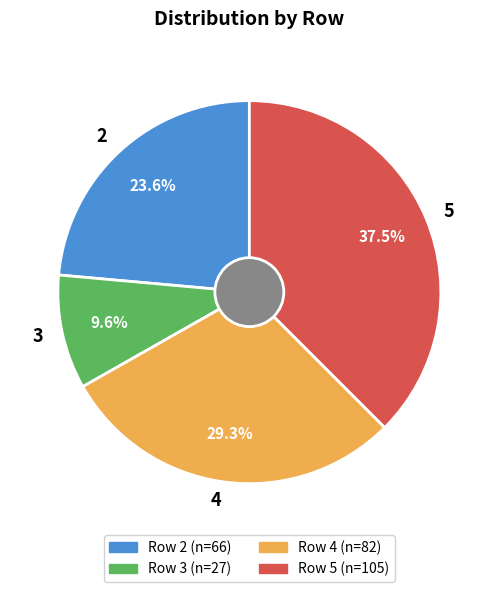

Which has a higher value, 3 or 2?

2